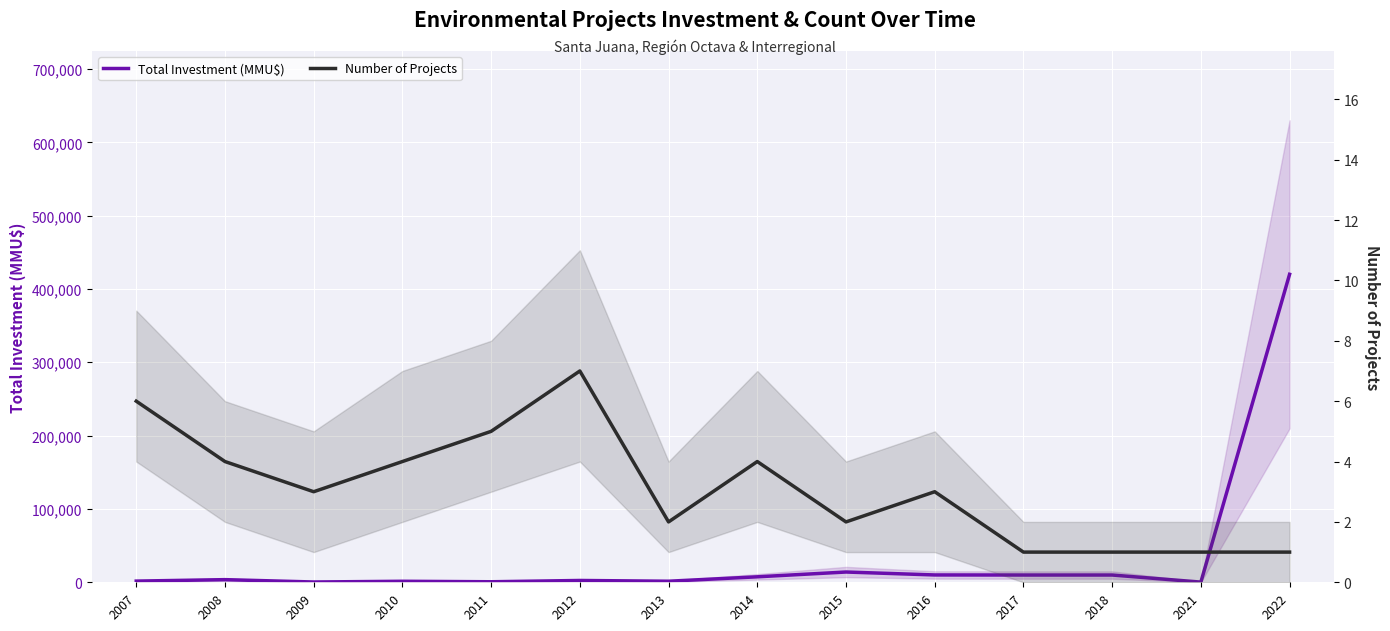

Is it true that Number of Projects equals 1 at 2022?

False